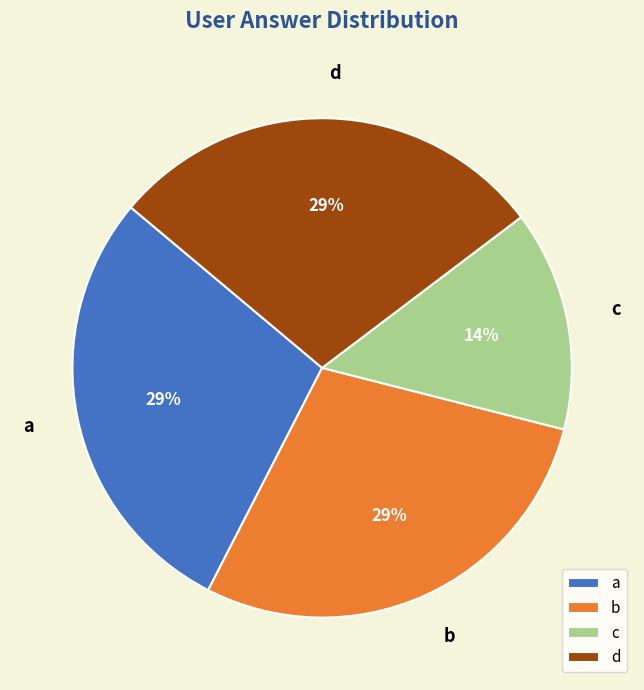

How many slices are in this pie chart?

4